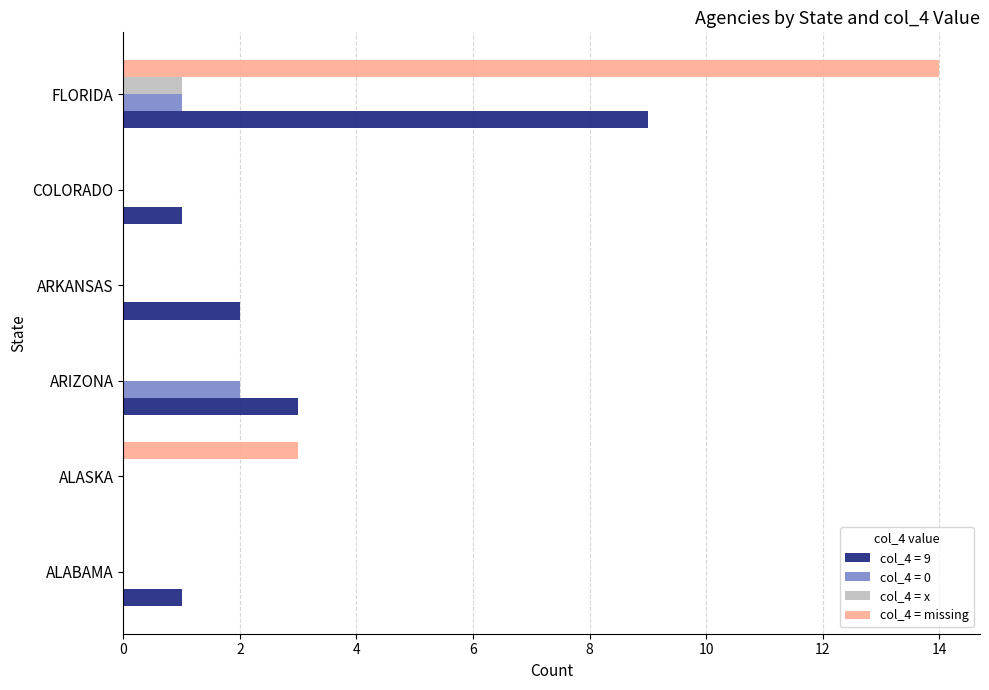

What is the highest value of the col_4 = missing series?

14